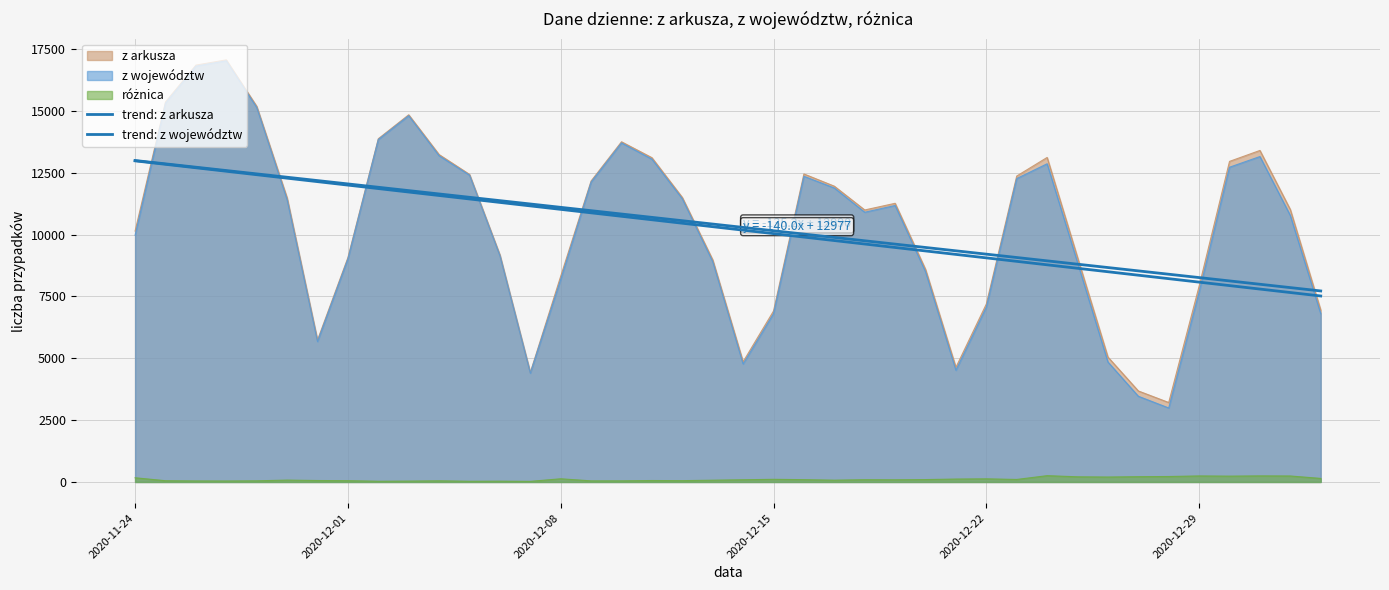

The value of trend: z województw at 2020-12-22 is 9055.9. True or false?

True